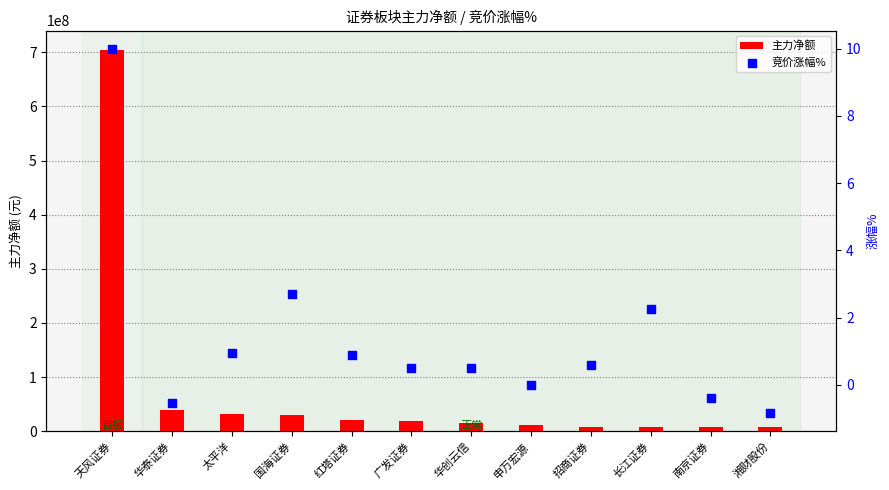

Is the value of 竞价涨幅% at 广发证券 greater than the value of 主力净额 at 湘财股份?

No